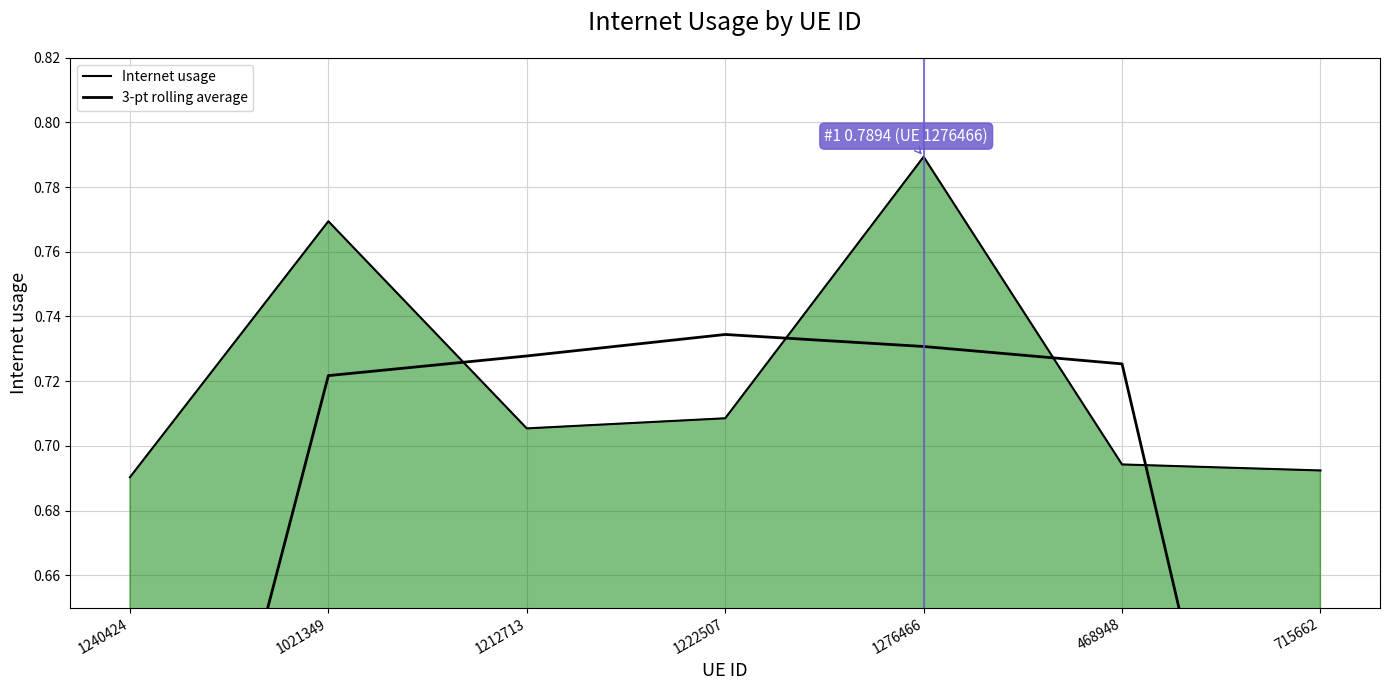

Reading left to right, list all the values displayed in this chart.

Internet usage: 1240424=0.7	1021349=0.8	1212713=0.7	1222507=0.7	1276466=0.8	468948=0.7	715662=0.7
3-pt rolling average: 1240424=0.5	1021349=0.7	1212713=0.7	1222507=0.7	1276466=0.7	468948=0.7	715662=0.5